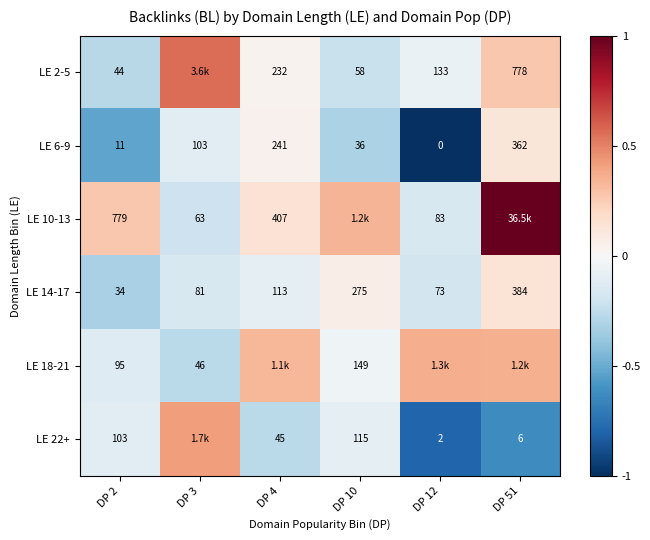

Is it true that LE 22+ equals -1.1 at DP 51?

False